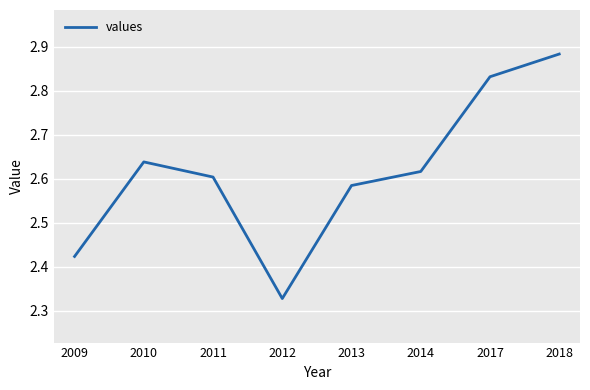

How many series are shown in this chart?

1